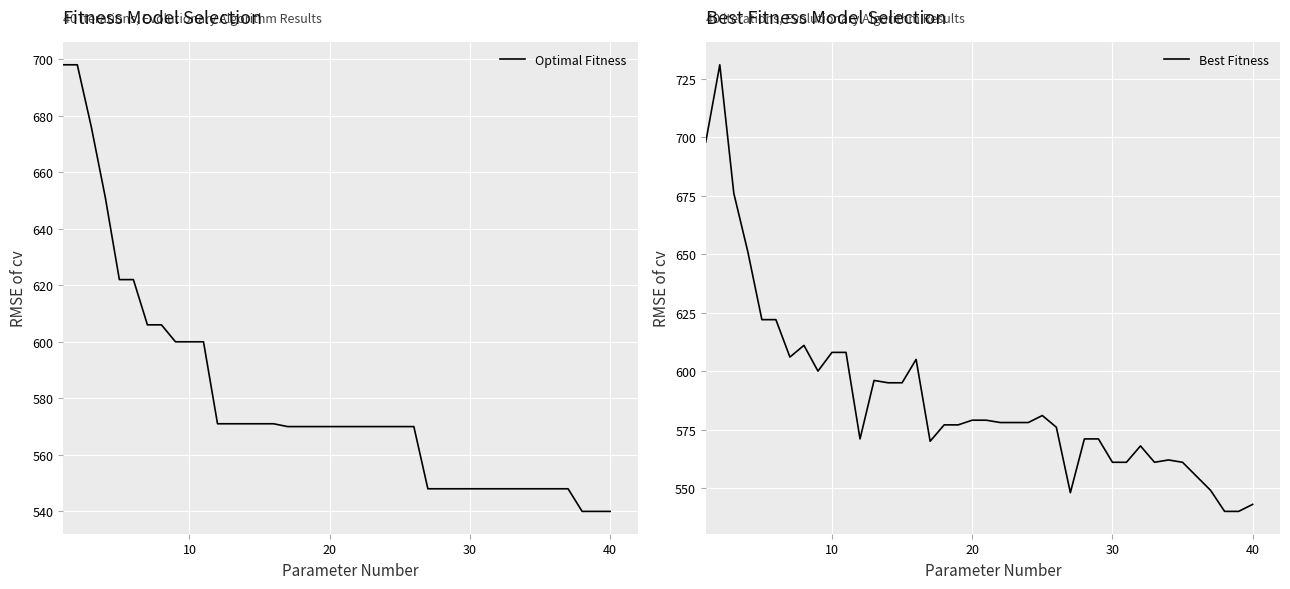

Is it true that Optimal Fitness equals 540 at 40?

True